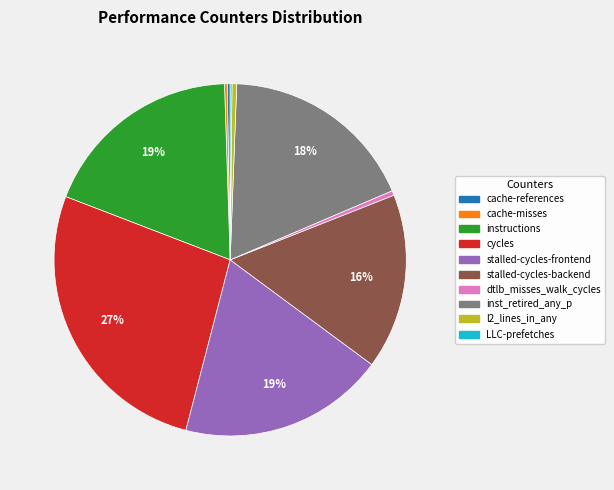

What is the largest slice in the pie chart?

cycles